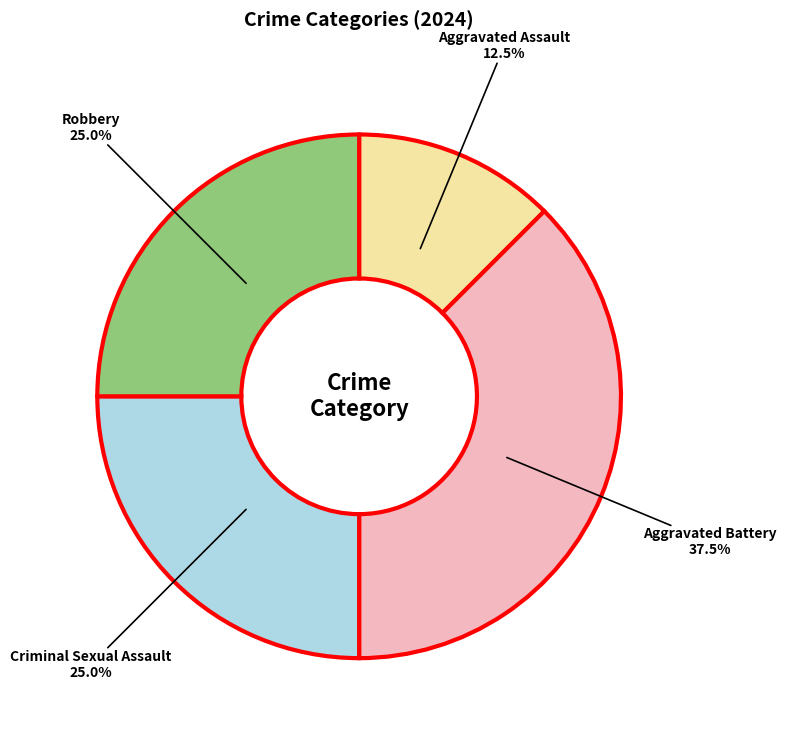

Is it true that Aggravated Battery is 27% of the pie?

False